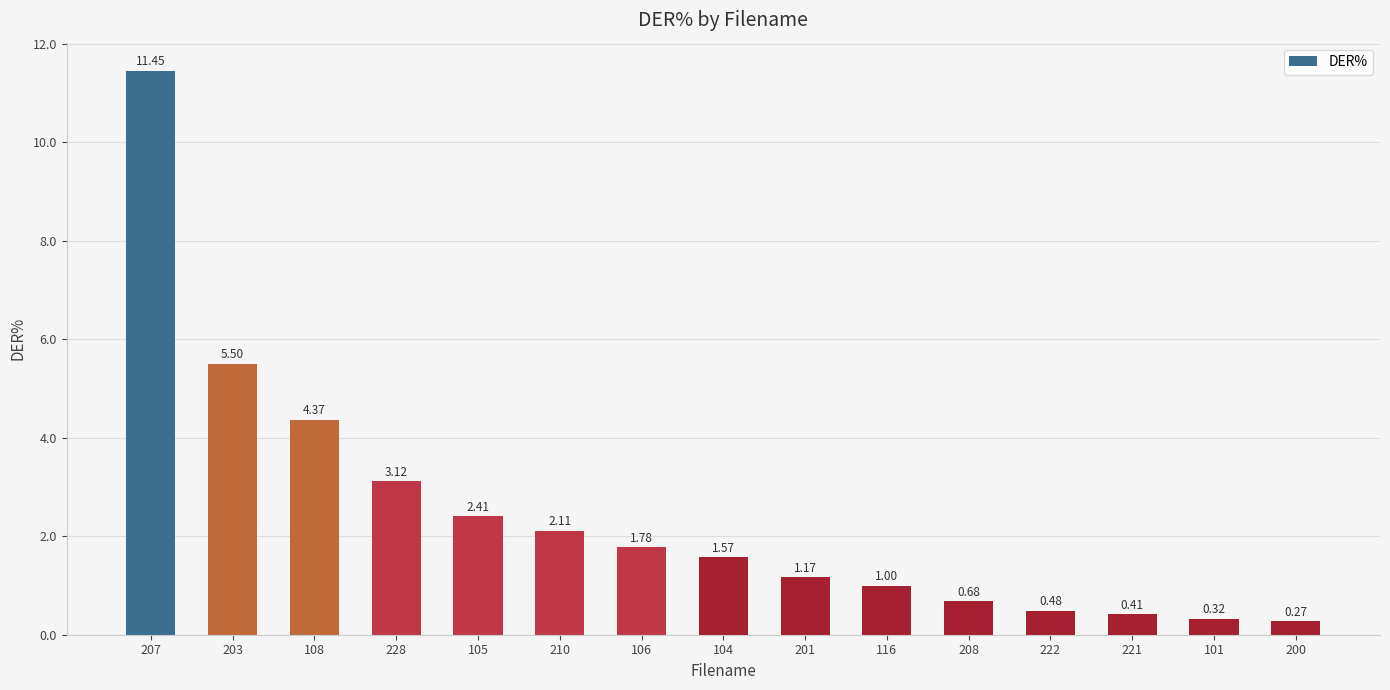

What is the sum of all values?

36.6